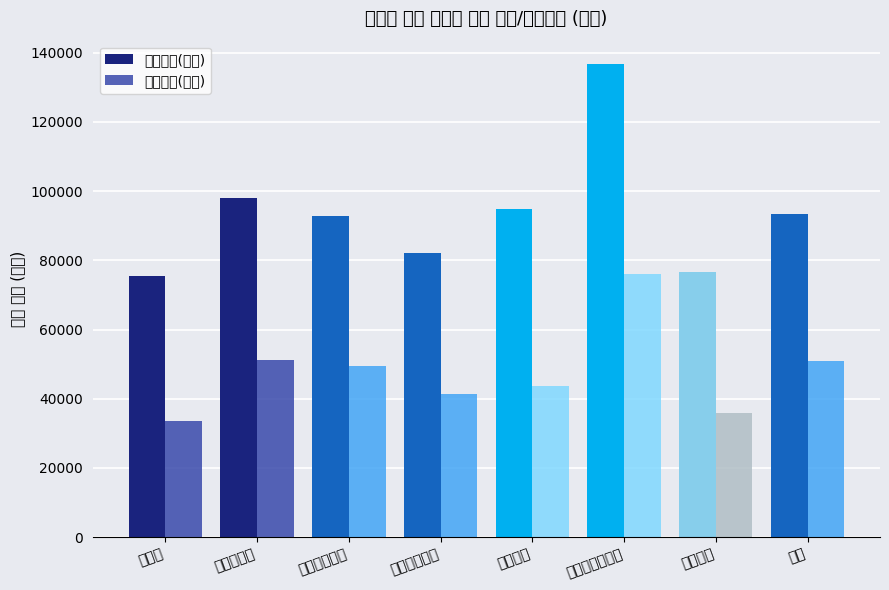

Reading left to right, extract all data points from this chart.

매매평균(만원): 75500	97875	92833	82125	94800	136666	76500	93375
전세평균(만원): 33500	51250	49500	41500	43600	76000	36000	51000